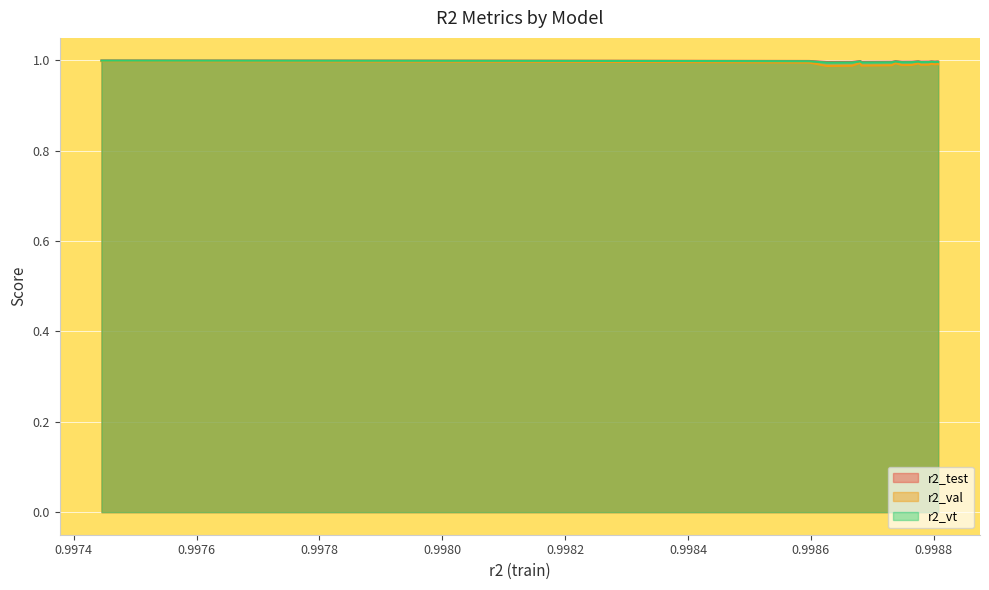

What is the maximum value for r2_test?

1.0